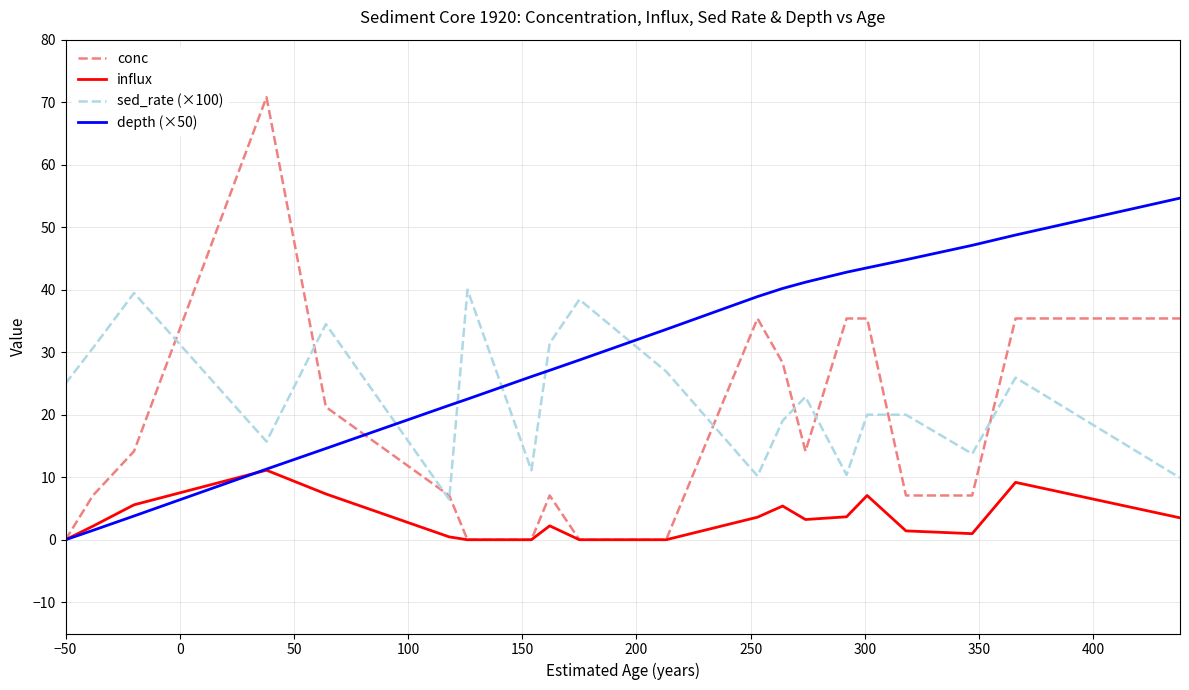

True or false: sed_rate (×100) and influx intersect in this chart.

False